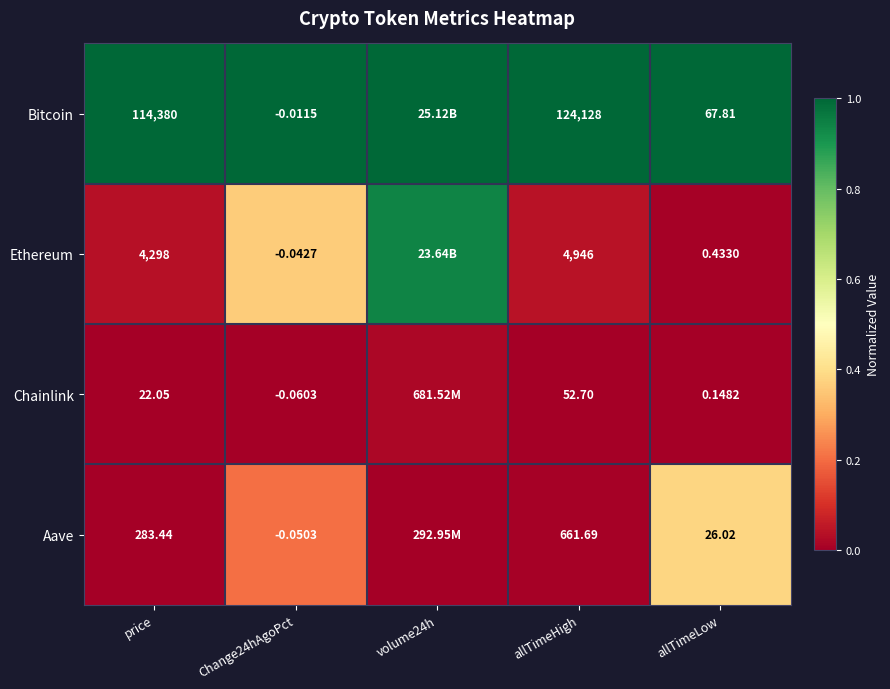

Which series changed the most between price and allTimeLow?

Bitcoin